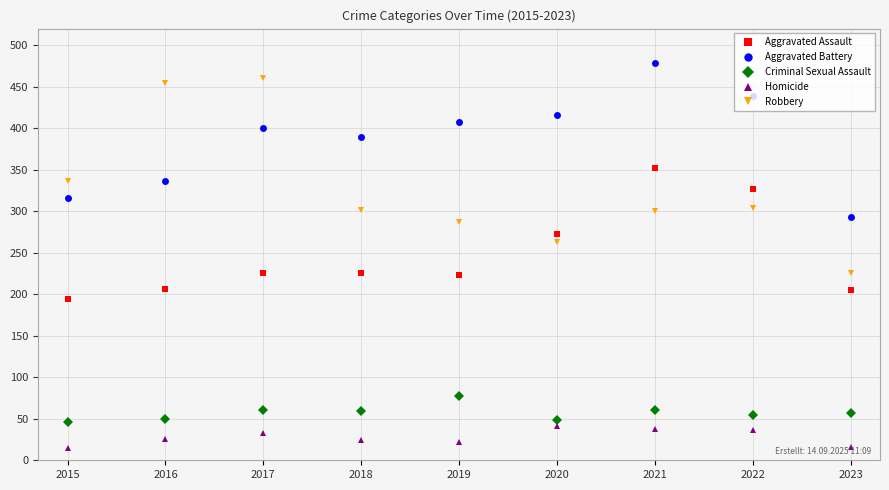

Which series changed the most between 2015 and 2022?

Aggravated Assault